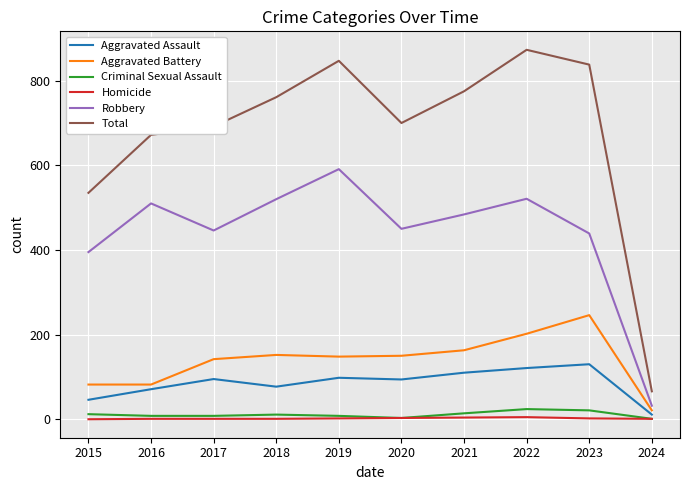

At which category does the chart reach its peak across all series?

2022